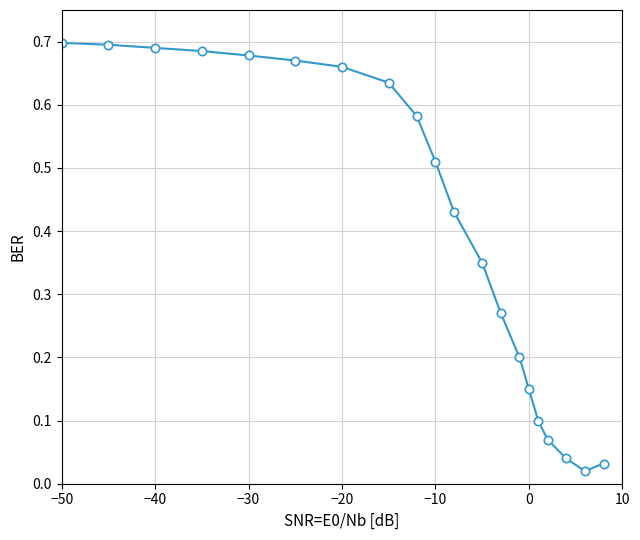

What is the sum of all values?

8.2